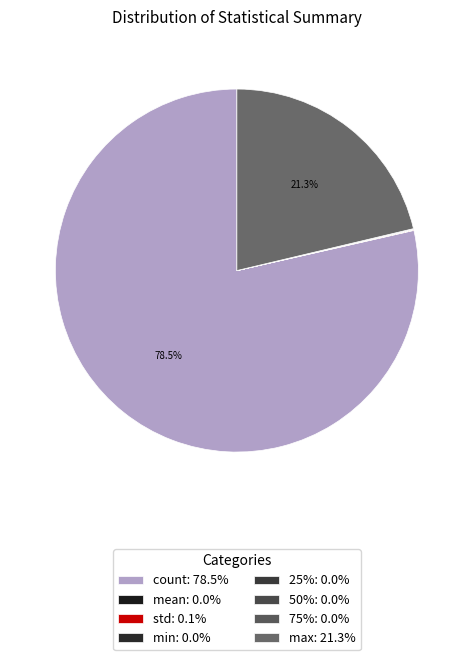

What percentage is NOT represented by min?

100.0%